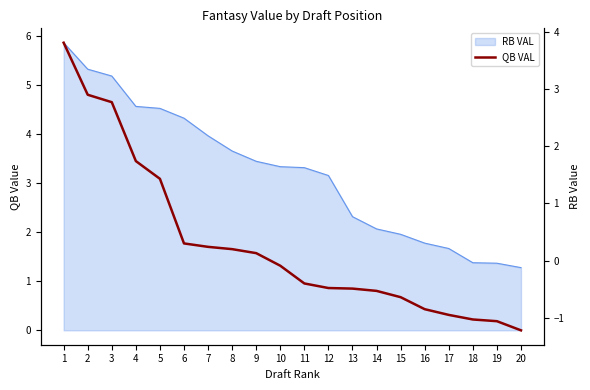

Rank the categories by value from lowest to highest.

20, 19, 18, 17, 16, 15, 14, 13, 12, 11, 10, 9, 8, 7, 6, 5, 4, 3, 2, 1